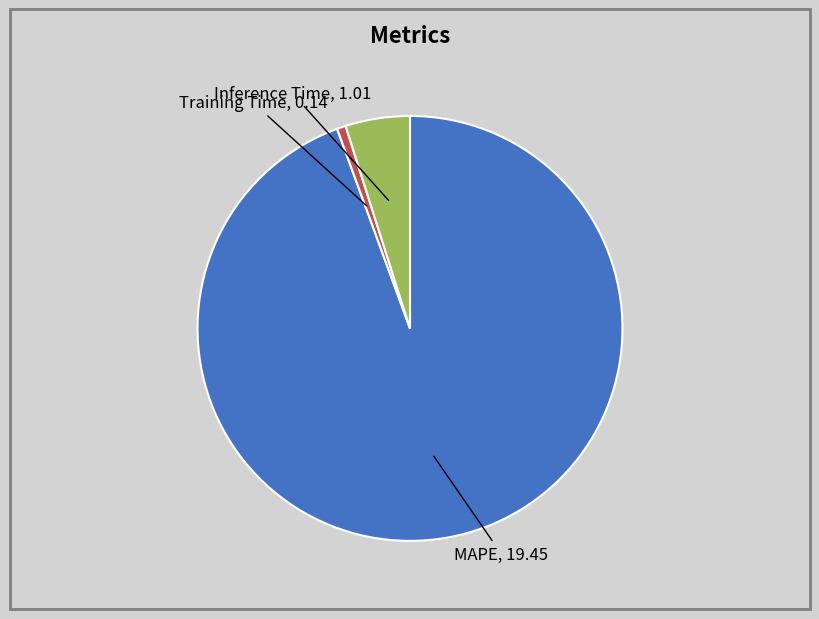

Which has a higher value, MAPE or Training Time?

MAPE